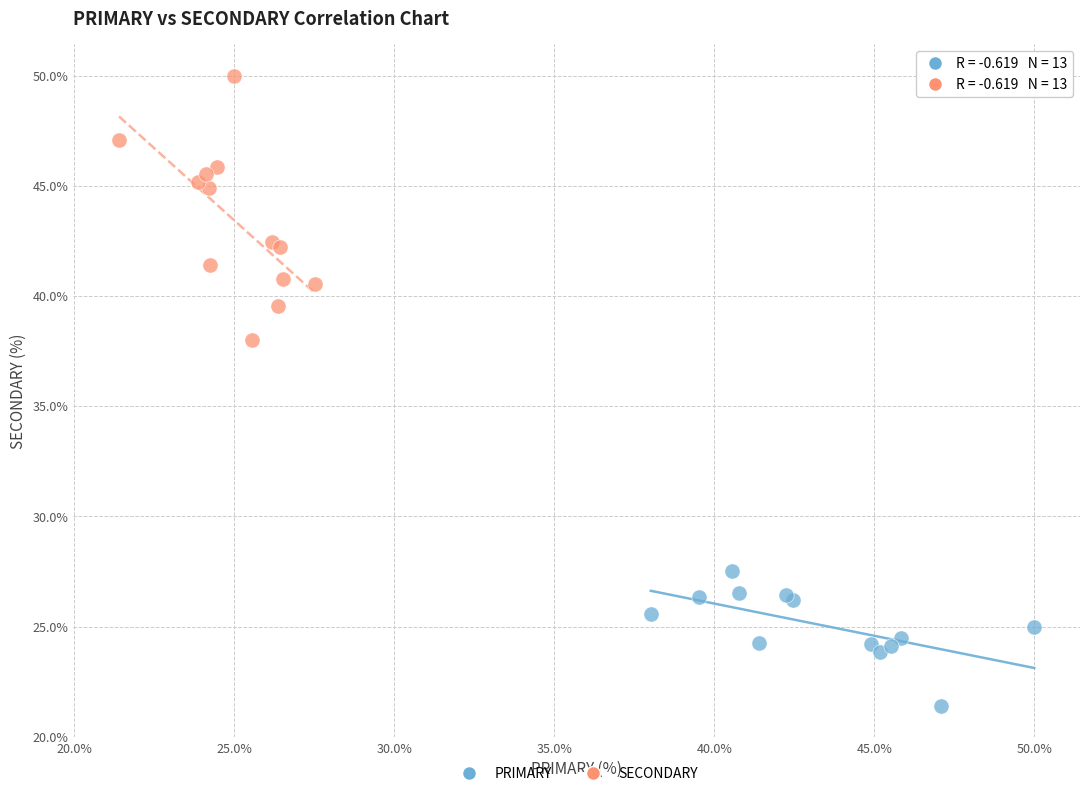

Which series has the largest Y range (max minus min)?

SECONDARY